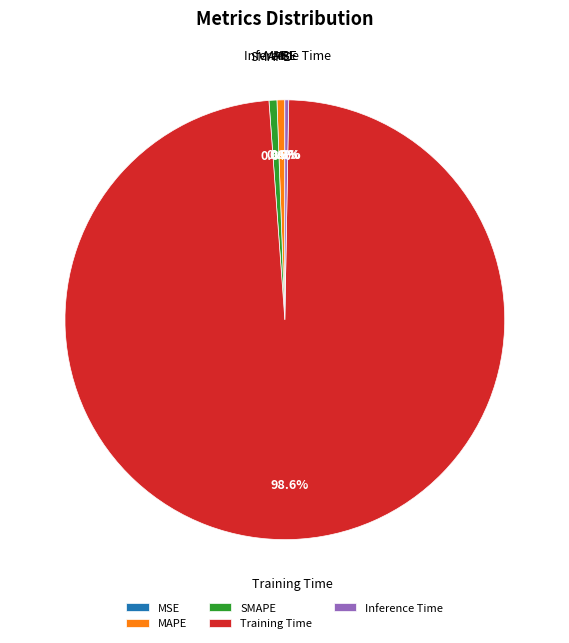

What percentage do Inference Time and MAPE together represent?

0.9%